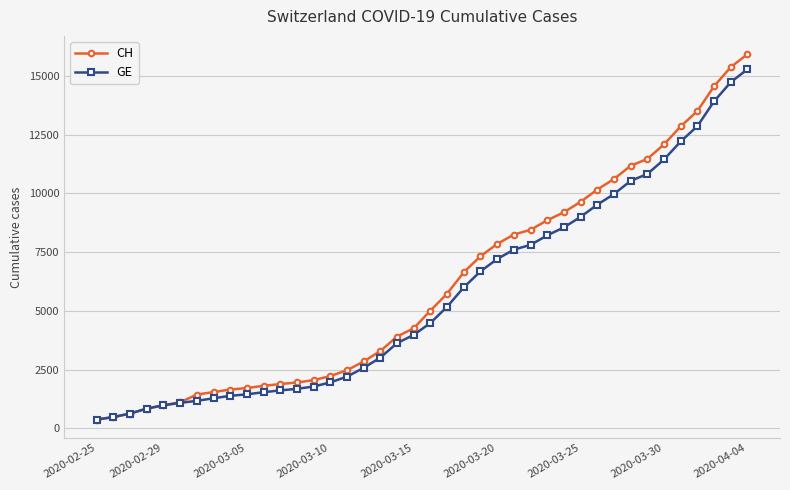

What is the value of the GE point at the 24th from the left?

6681